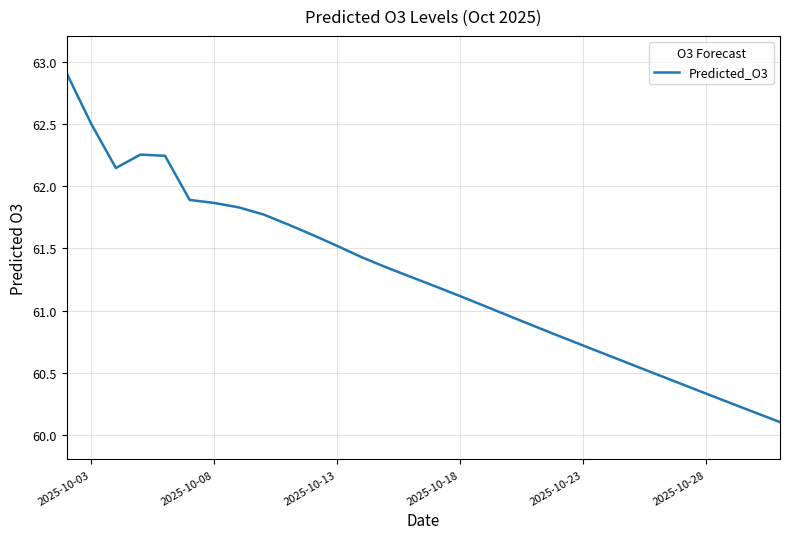

What is the smallest value displayed?

60.1